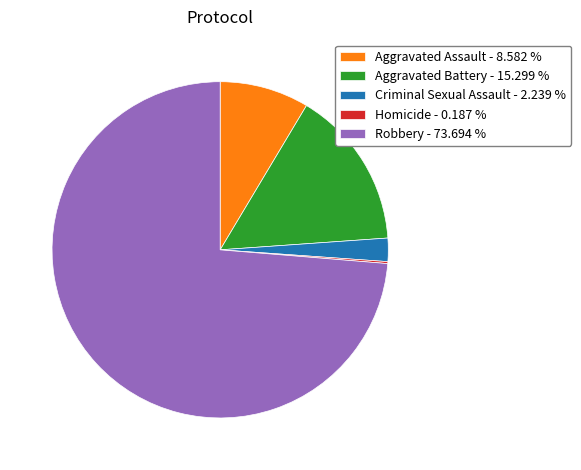

Is the sum of Aggravated Battery - 15.299 % and Aggravated Assault - 8.582 % greater than half?

No